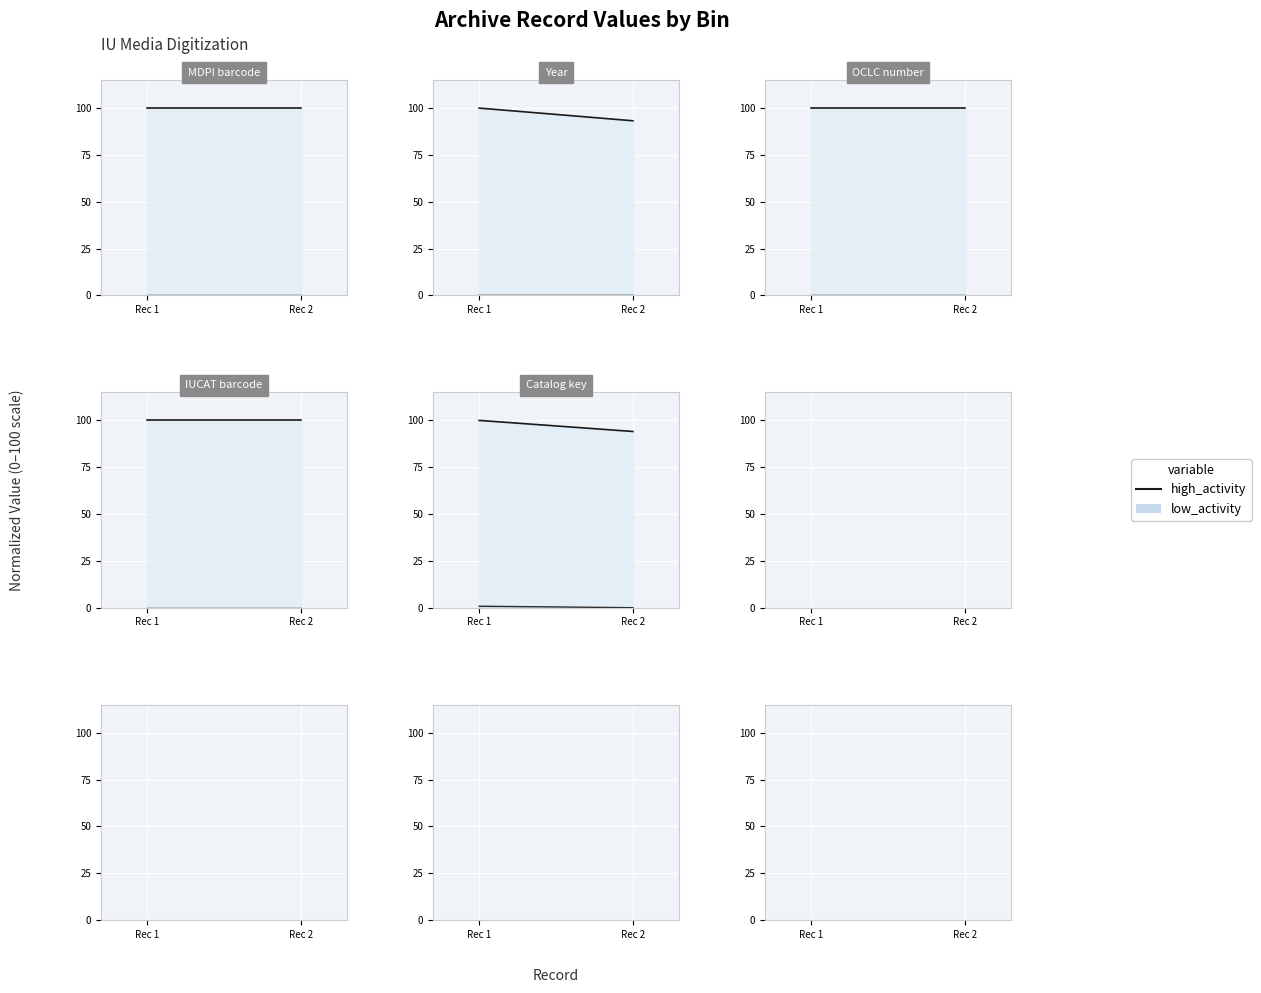

At which label is the value closest to 97?

Rec 2